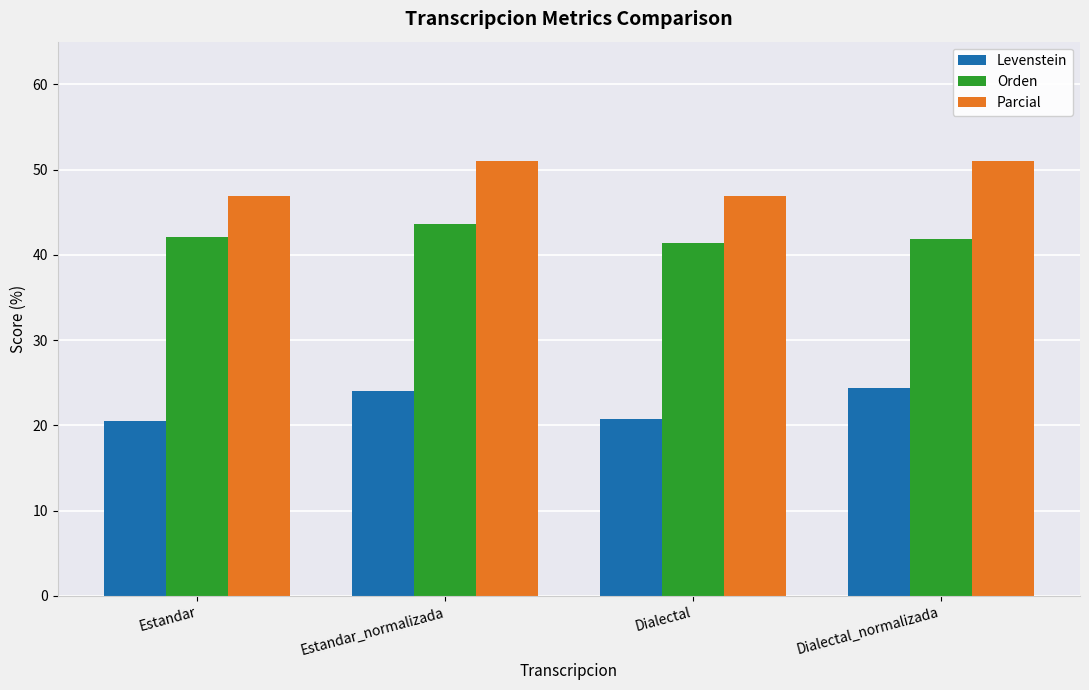

What is the minimum value shown in the chart?

20.5